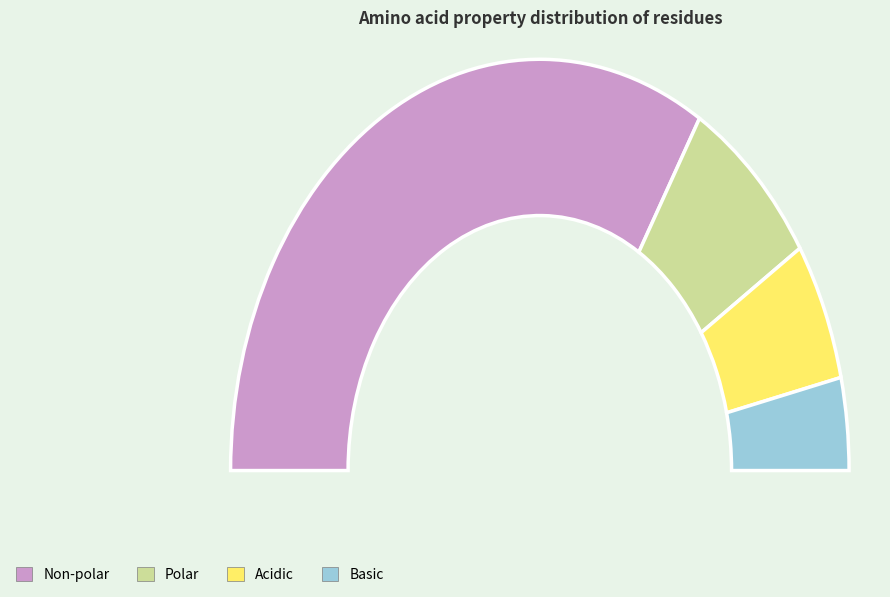

What is the majority slice?

non_polar